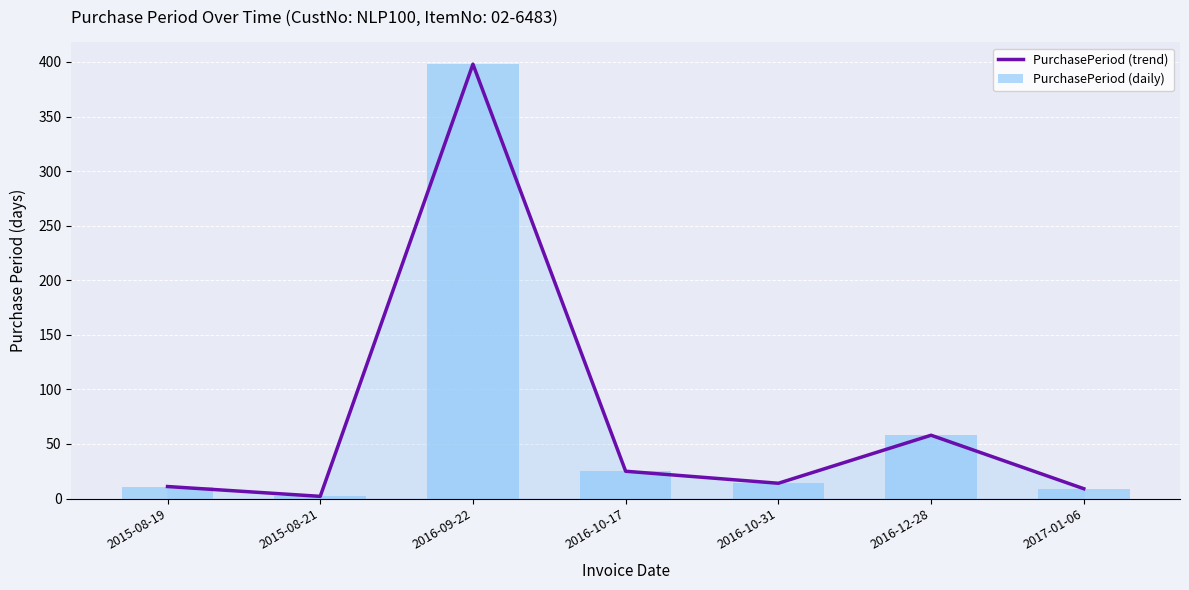

What are all the series names shown in the legend?

PurchasePeriod (trend), PurchasePeriod (daily)